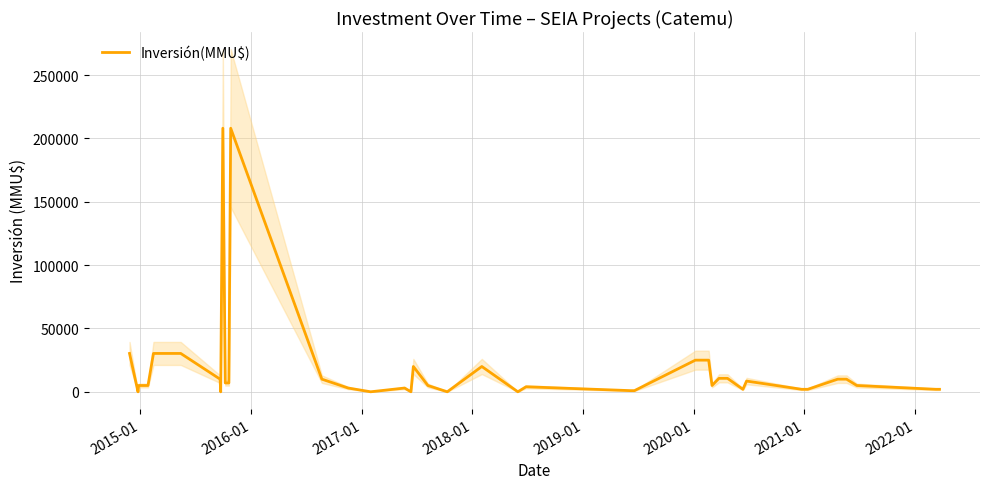

What is the sum of all values?

758078